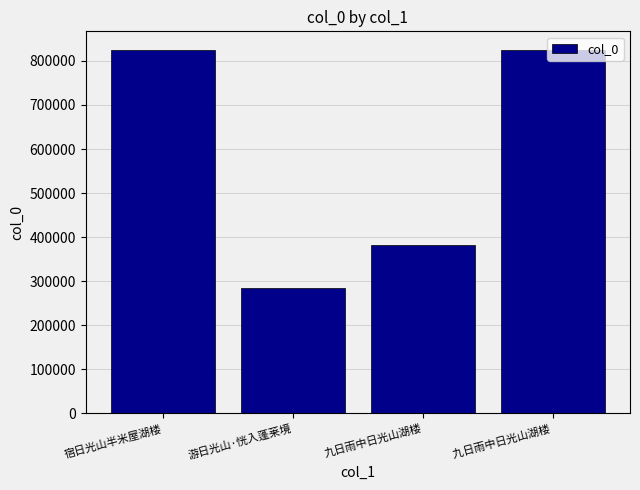

The value at 九日雨中日光山湖楼  is 1299304. True or false?

False